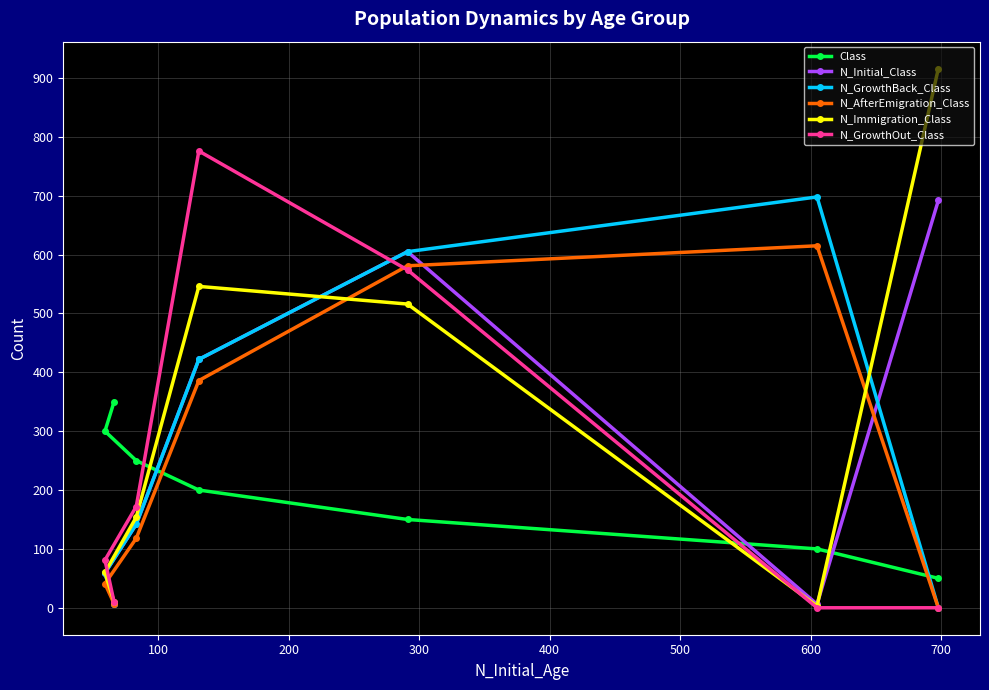

Which series has the largest range (max minus min)?

N_Immigration_Class